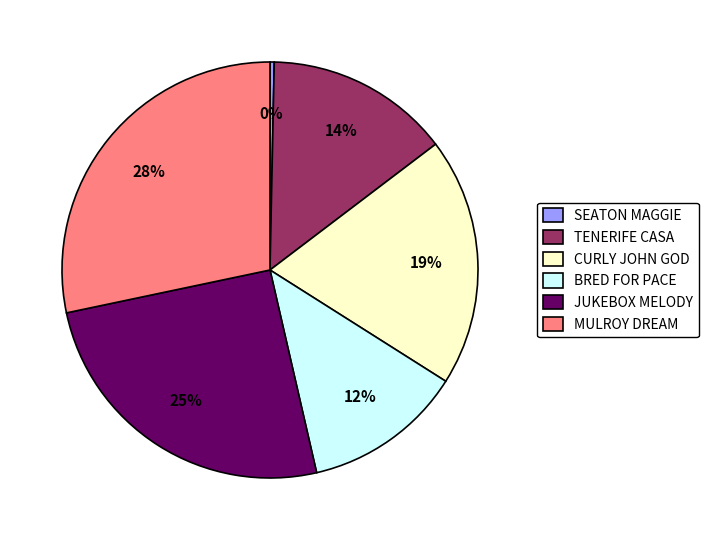

Is SEATON MAGGIE the majority of the pie?

No